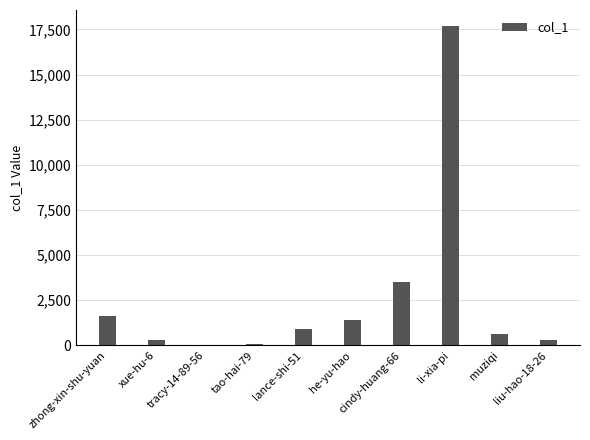

Between he-yu-hao and tao-hai-79, which is larger?

he-yu-hao